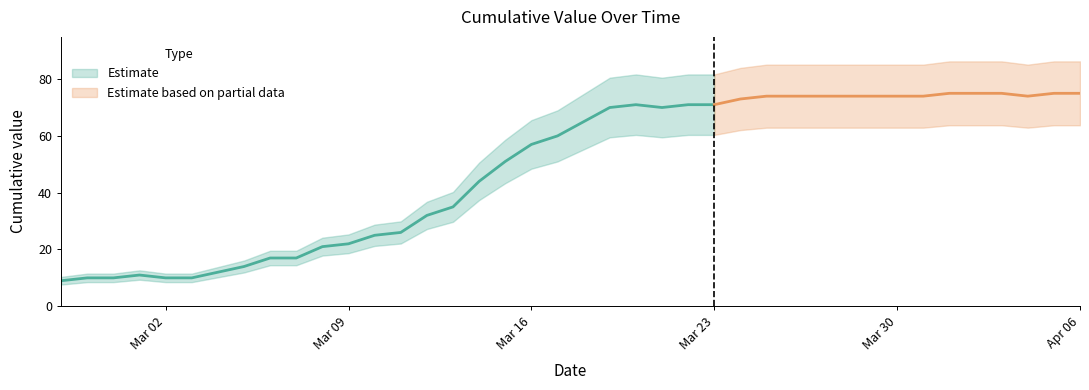

Where is the first local maximum?

2020-03-01